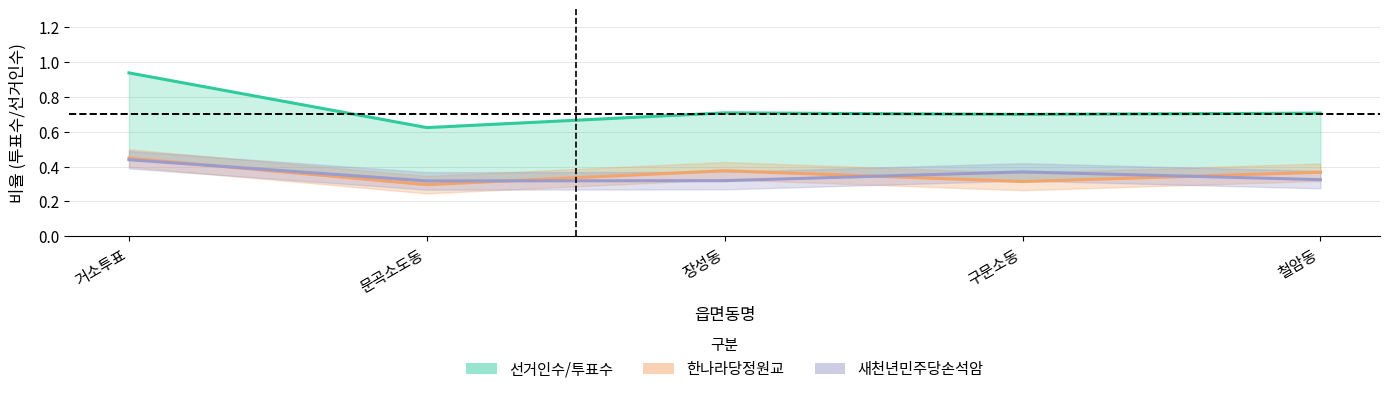

What is the label of the 3rd point from the left?

장성동